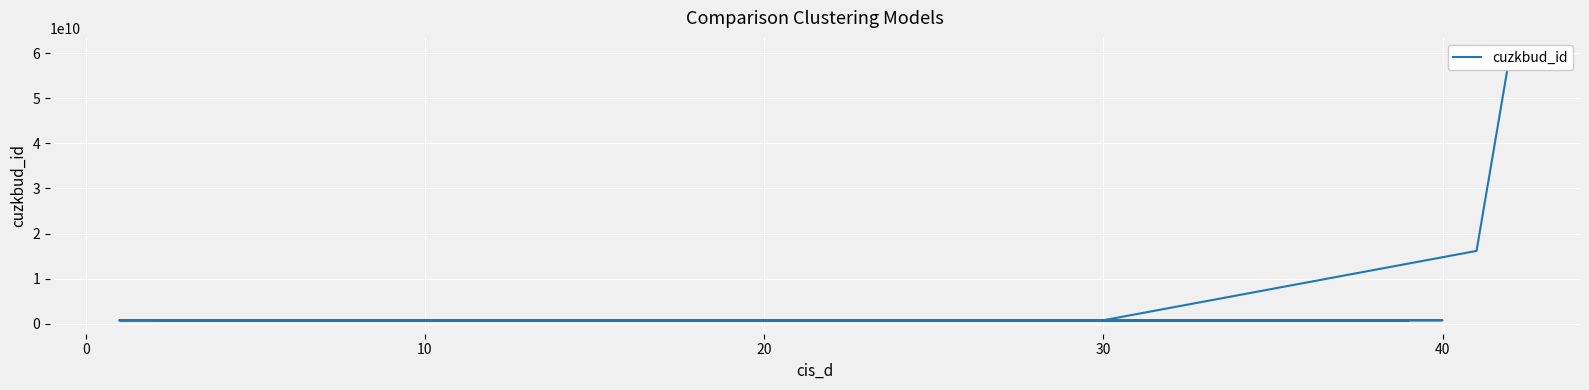

What is the average value?

2724964545